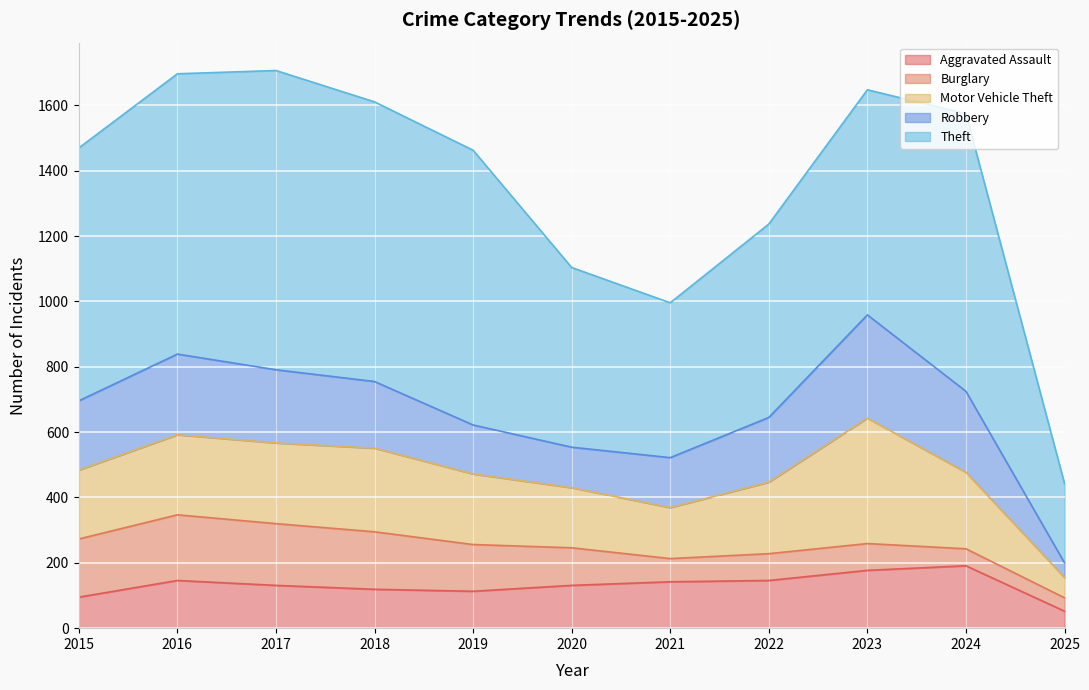

List the labels in order of Robbery value, smallest first.

2025, 2020, 2019, 2021, 2022, 2018, 2015, 2017, 2016, 2024, 2023